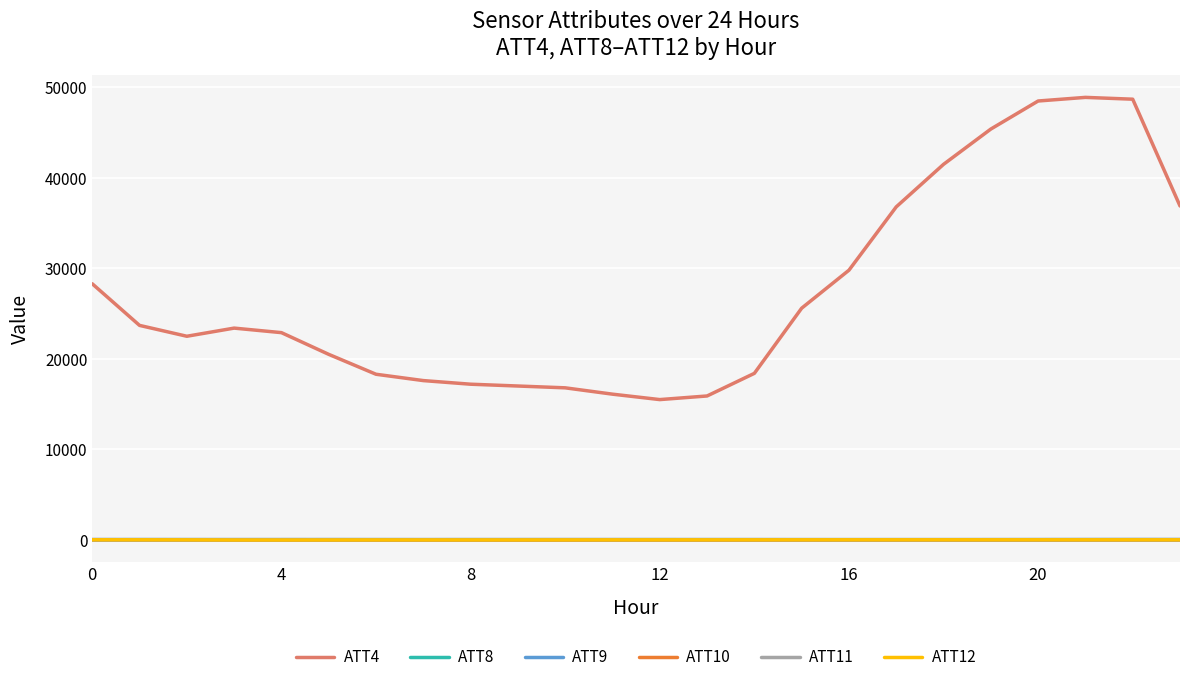

What is the highest value of the ATT4 series?

48900.0